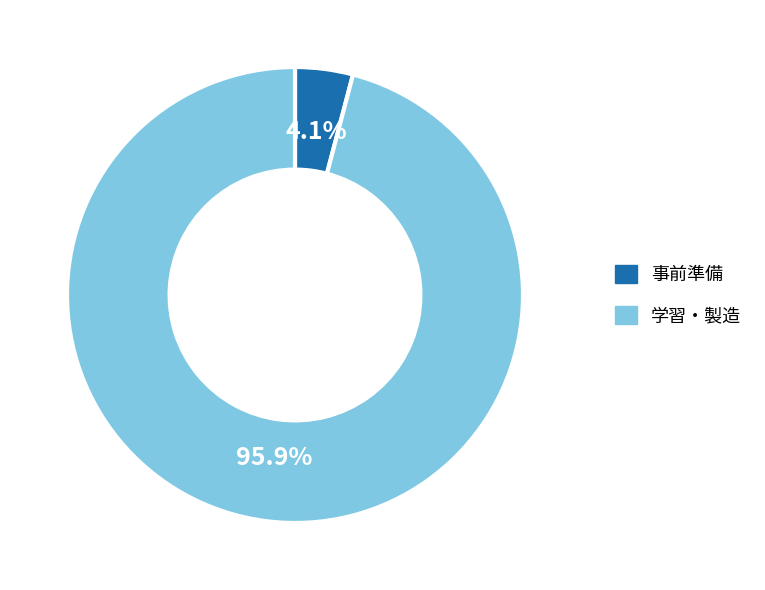

What is the largest slice in the pie chart?

学習・製造